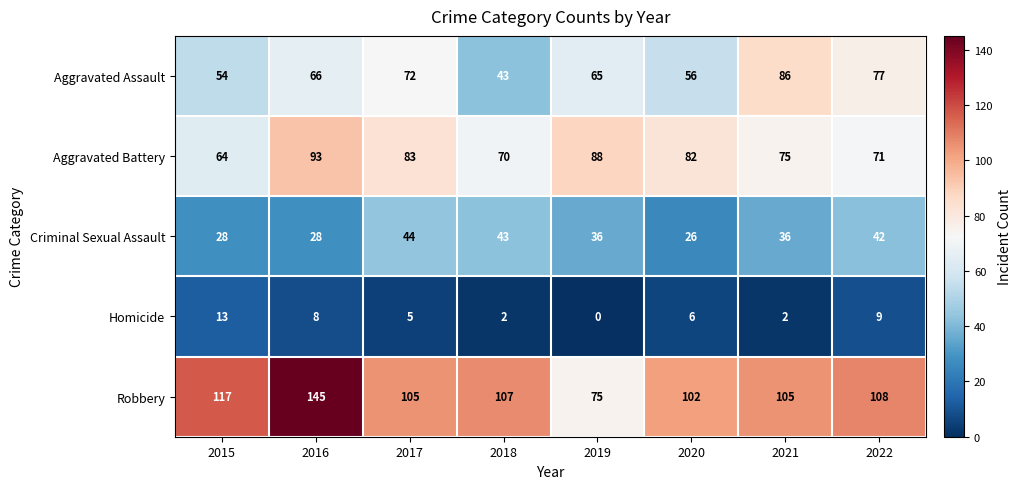

What is the average value of the Aggravated Assault series?

65